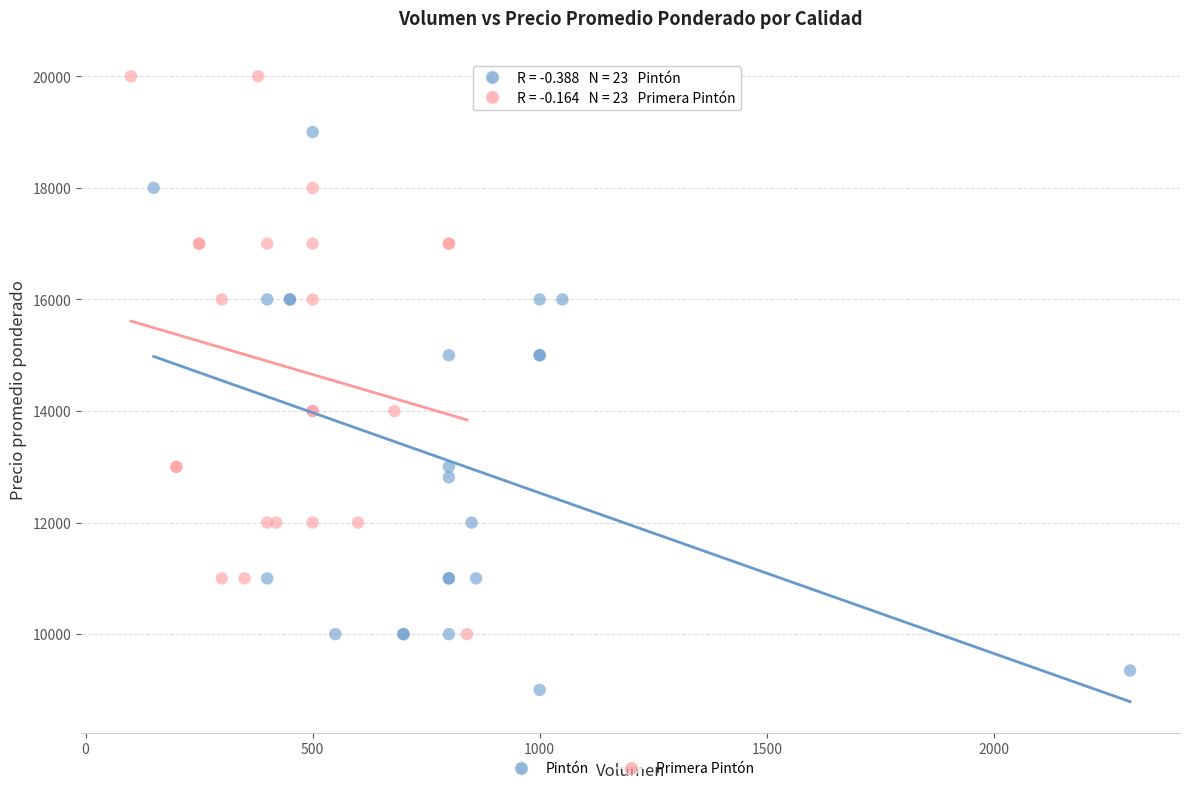

Which series reaches the maximum Y coordinate?

Primera Pintón